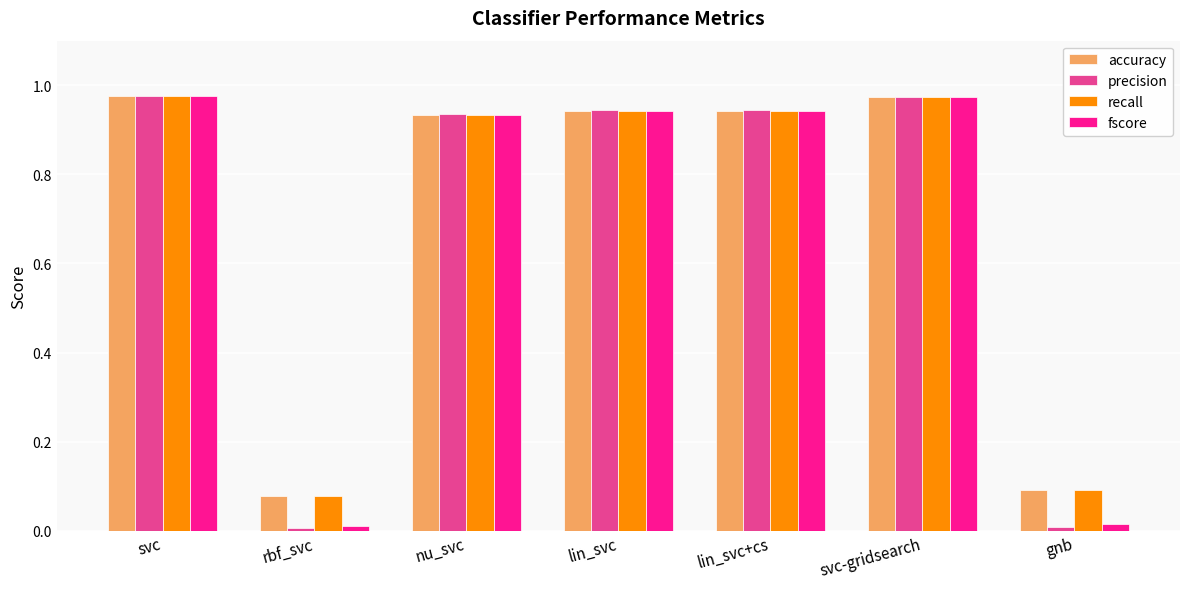

How many bars are there in total?

28